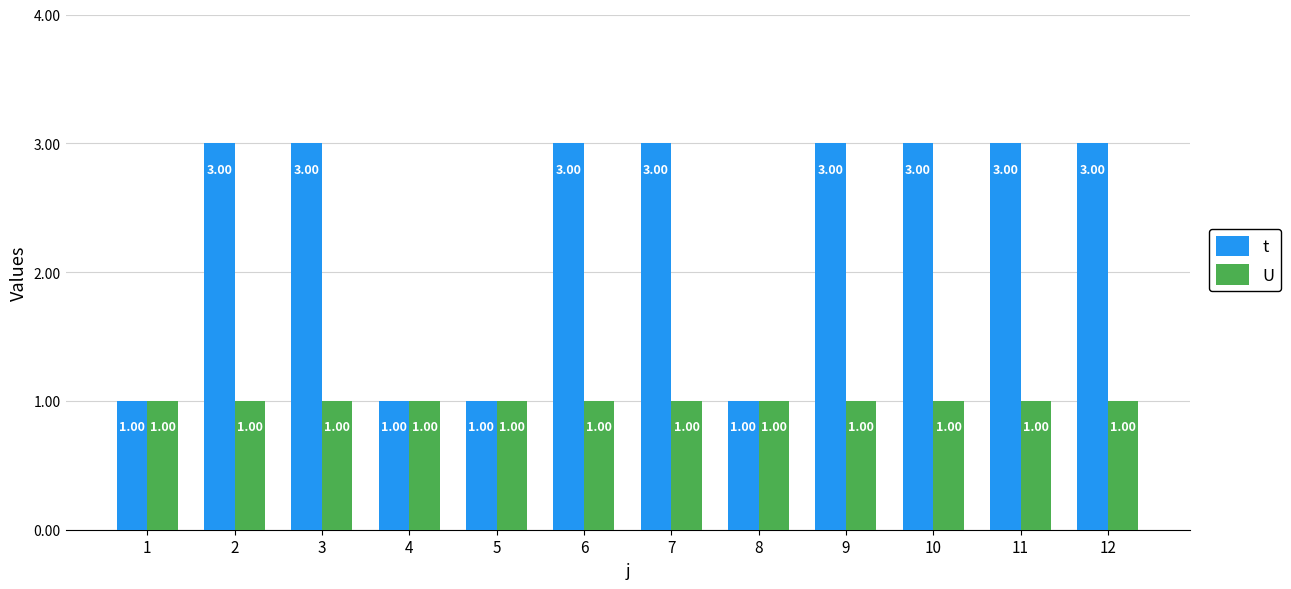

Reading left to right, what are all the values shown in this chart?

t: 1	3	3	1	1	3	3	1	3	3	3	3
U: 1	1	1	1	1	1	1	1	1	1	1	1